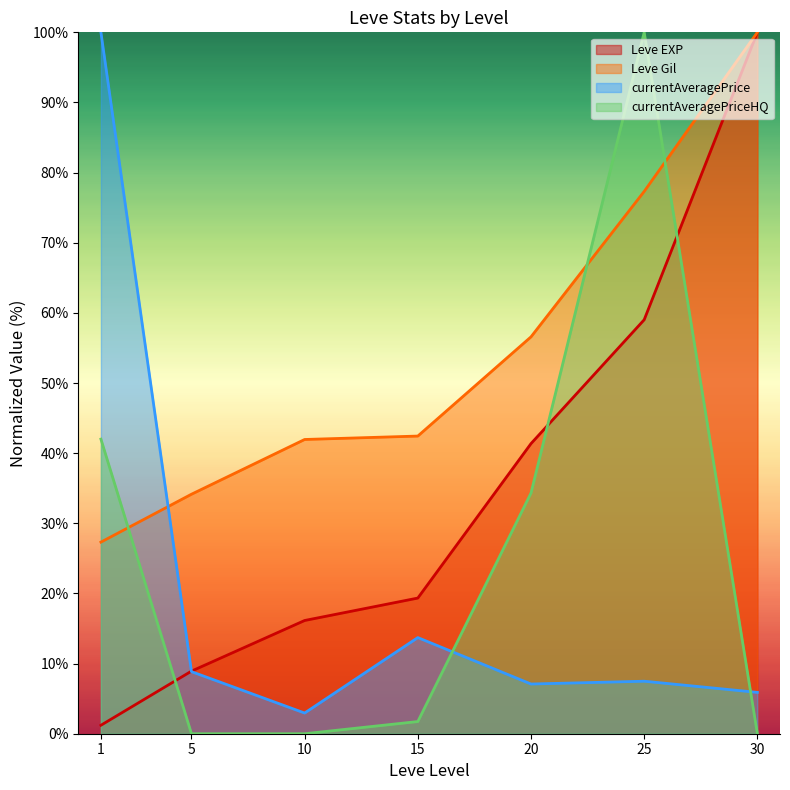

How many lines are shown in the chart?

4